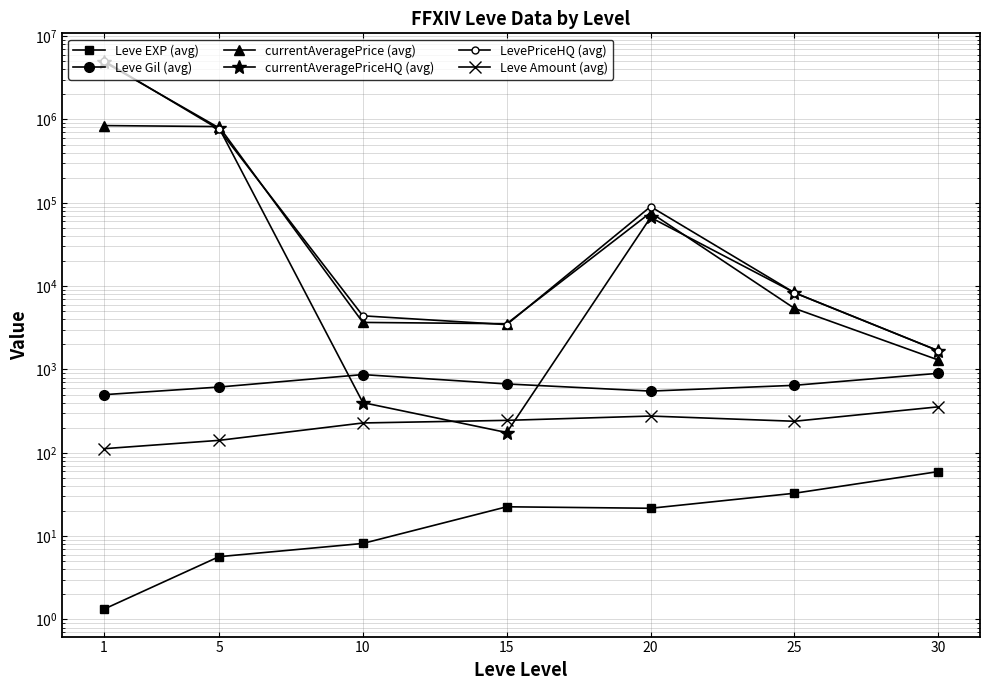

Does the chart display data point markers on the line(s)?

Yes